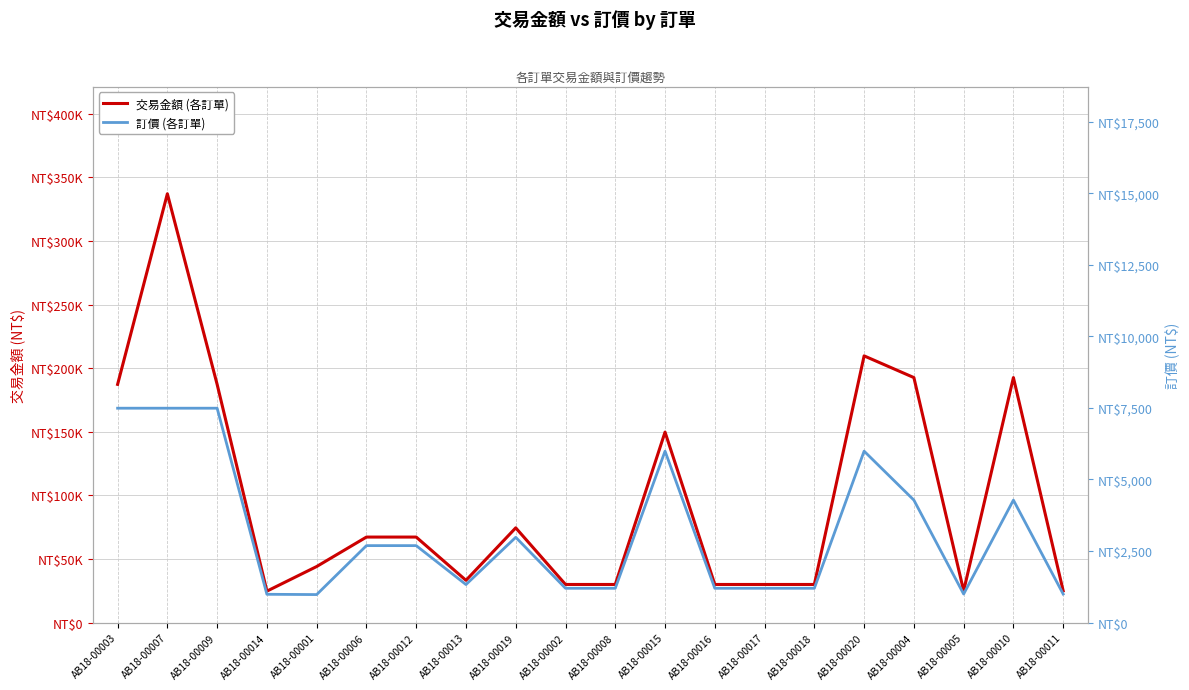

Which series has the largest total across all categories?

交易金額 (各訂單)